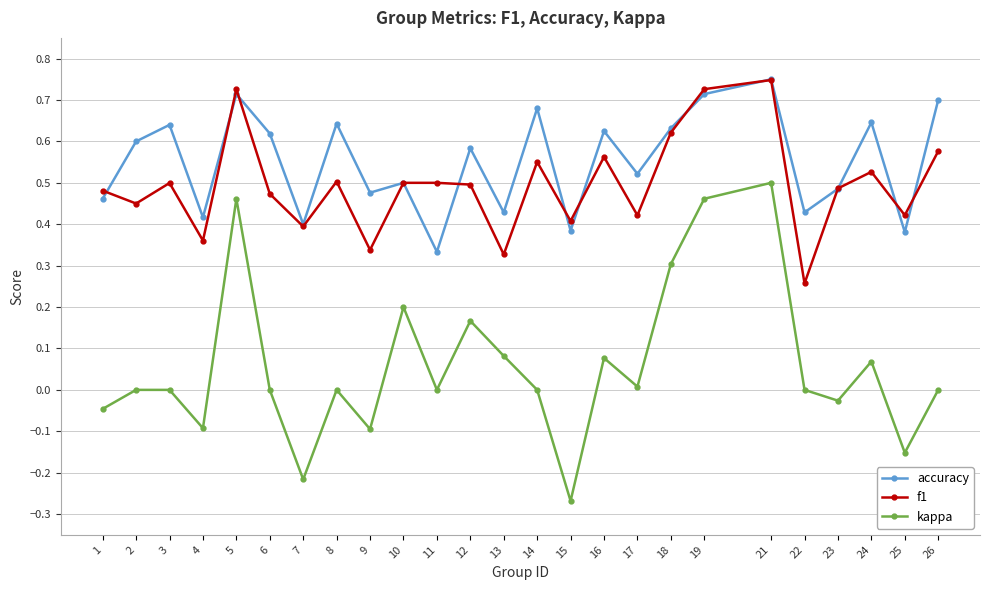

Which category has the highest value in the accuracy series?

21